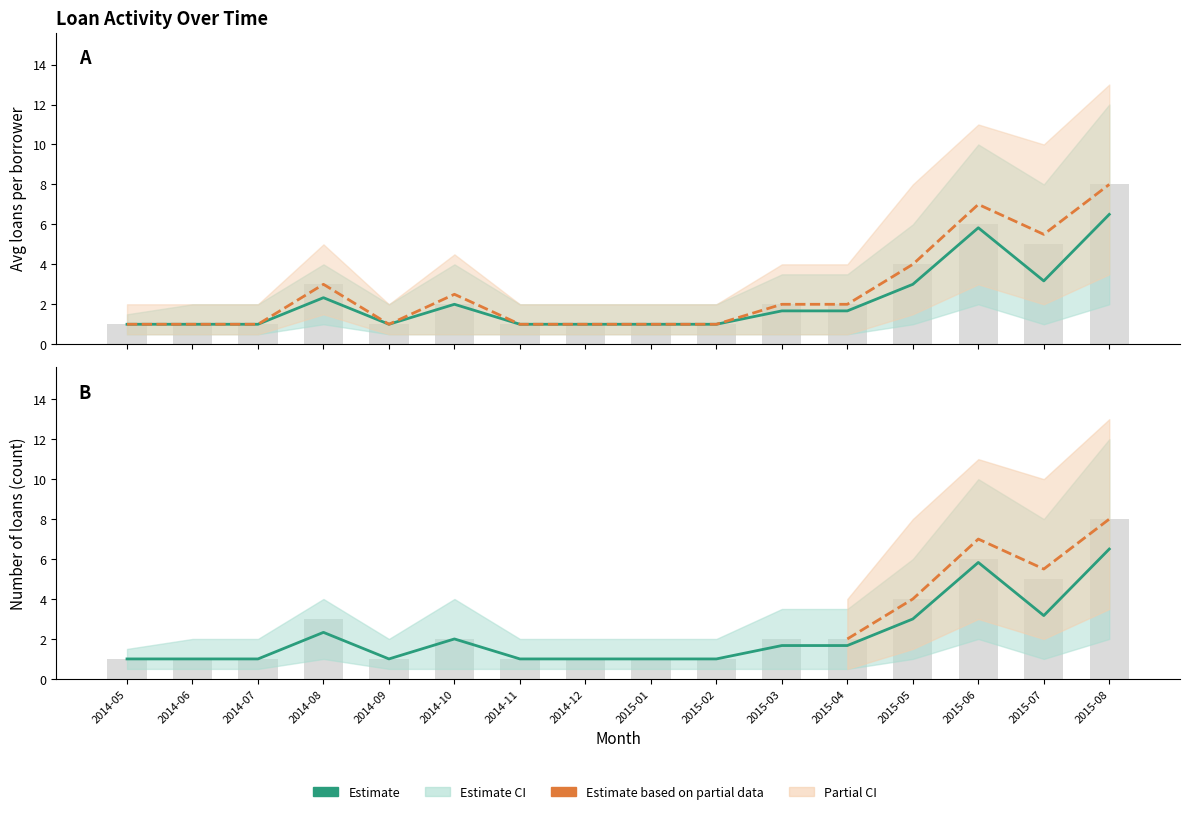

What is the label of the 1st bar from the right?

2015-08